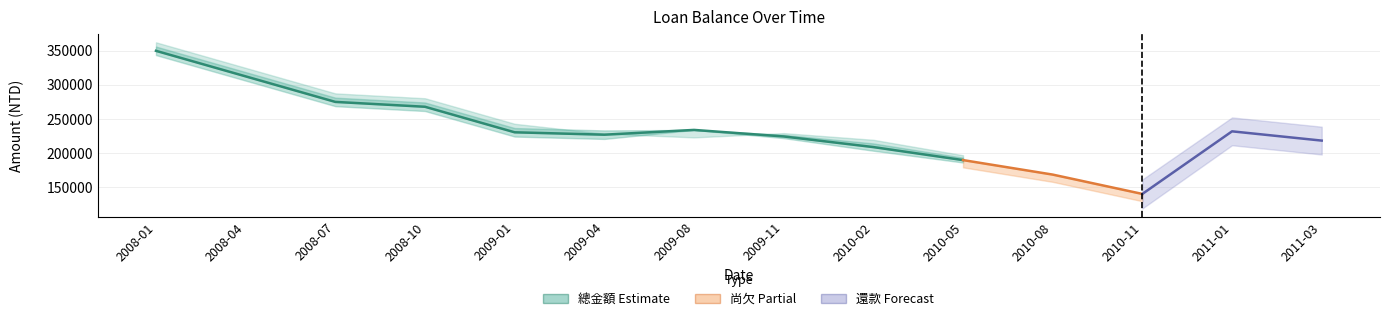

Between 2008-10 and 2010-11, which series saw the biggest shift?

尚欠